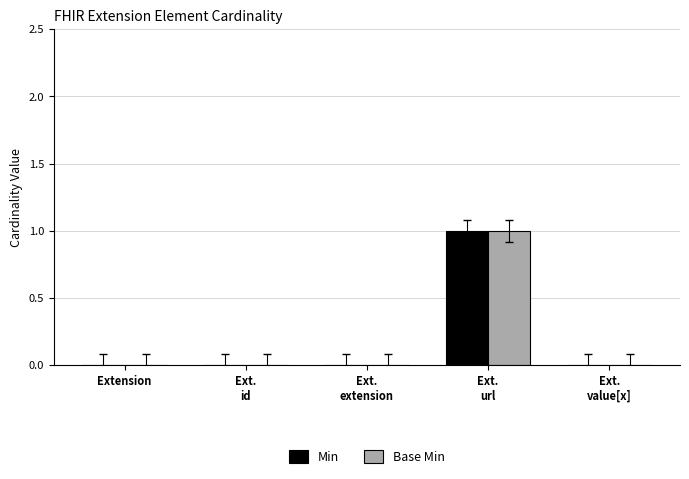

Reading left to right, what are all the values shown in this chart?

Min: 0	0	0	1	0
Base Min: 0	0	0	1	0